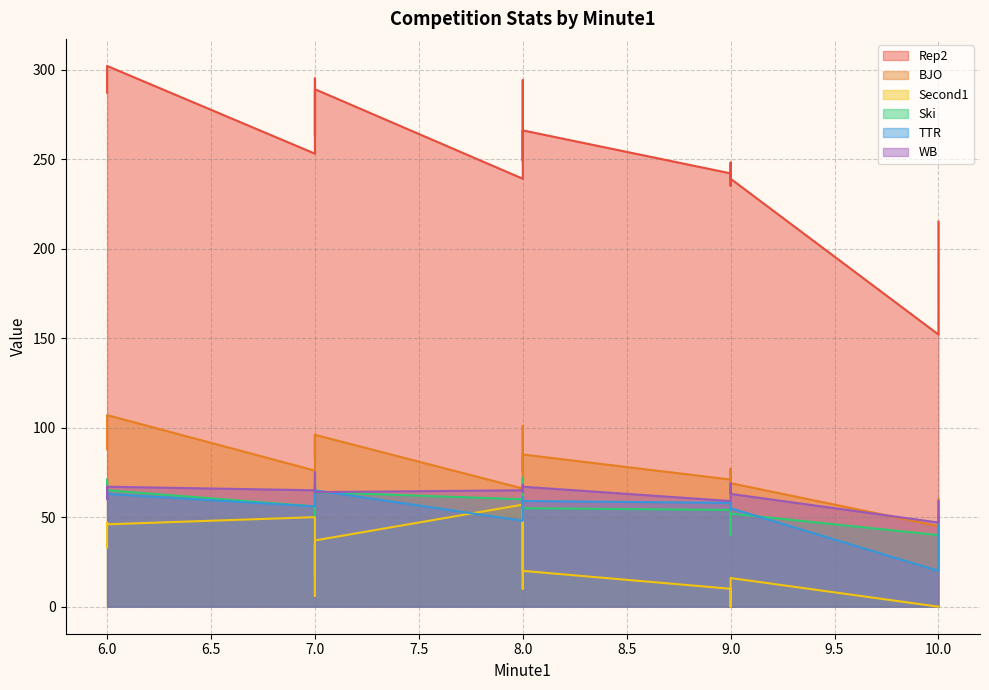

What is the difference between the highest and lowest values at 8?

191